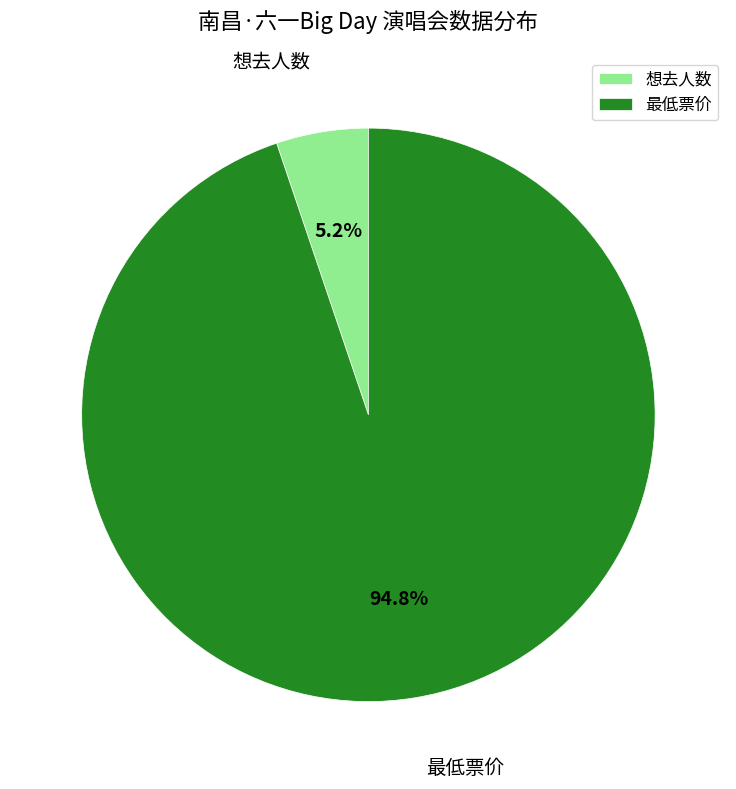

Which slice is the largest?

最低票价